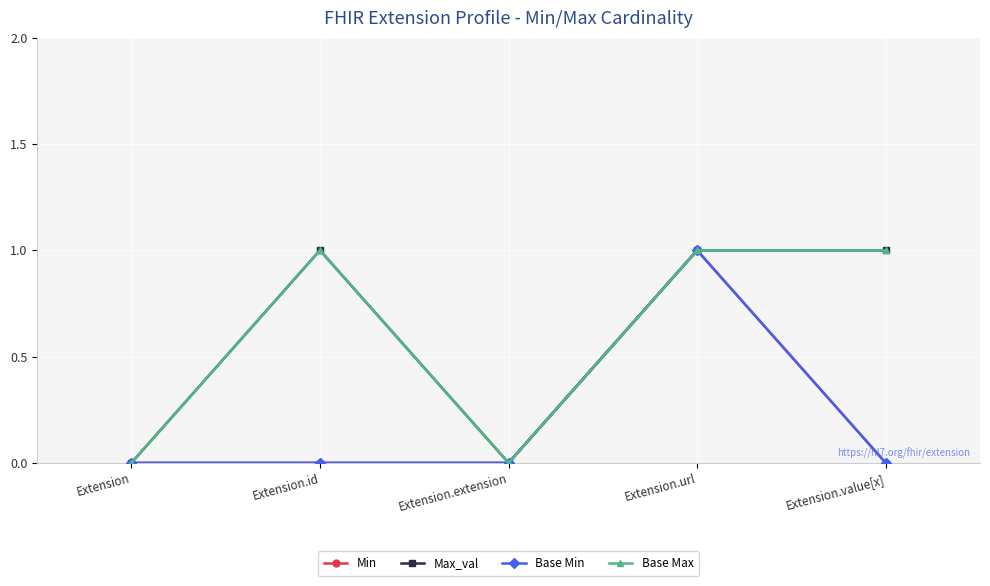

Is this an area chart (filled region under the line)?

No